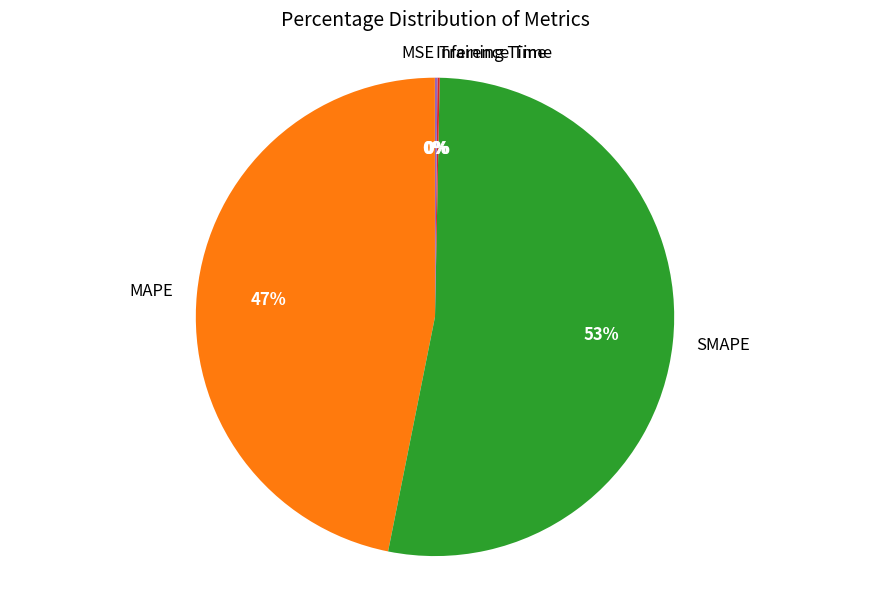

Which category accounts for the majority?

SMAPE